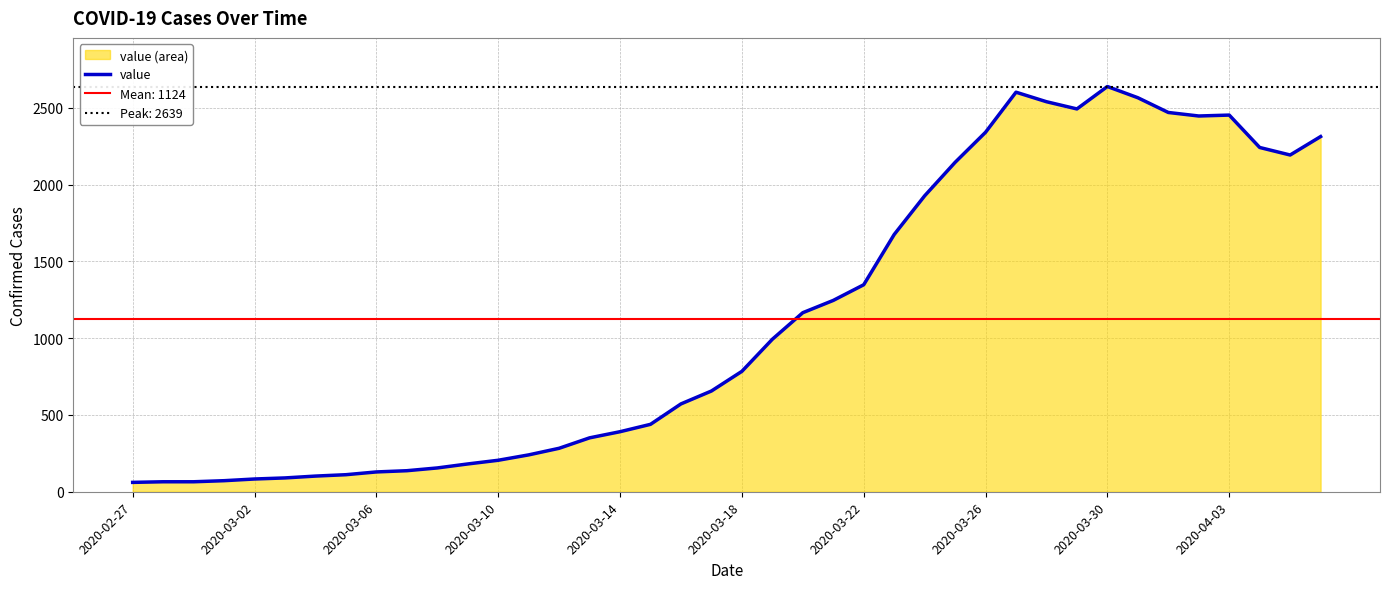

Which has a higher value, 26 or 2020-03-22?

26